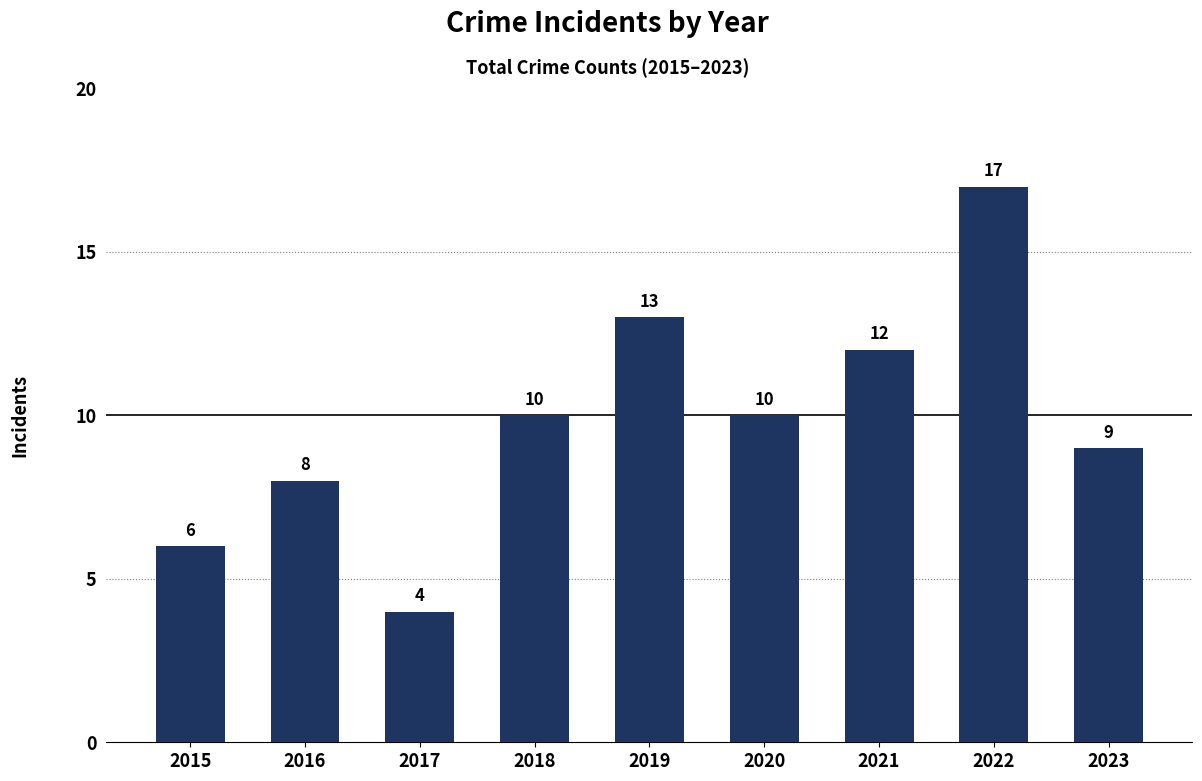

Between 2017 and 2022, which is larger?

2022